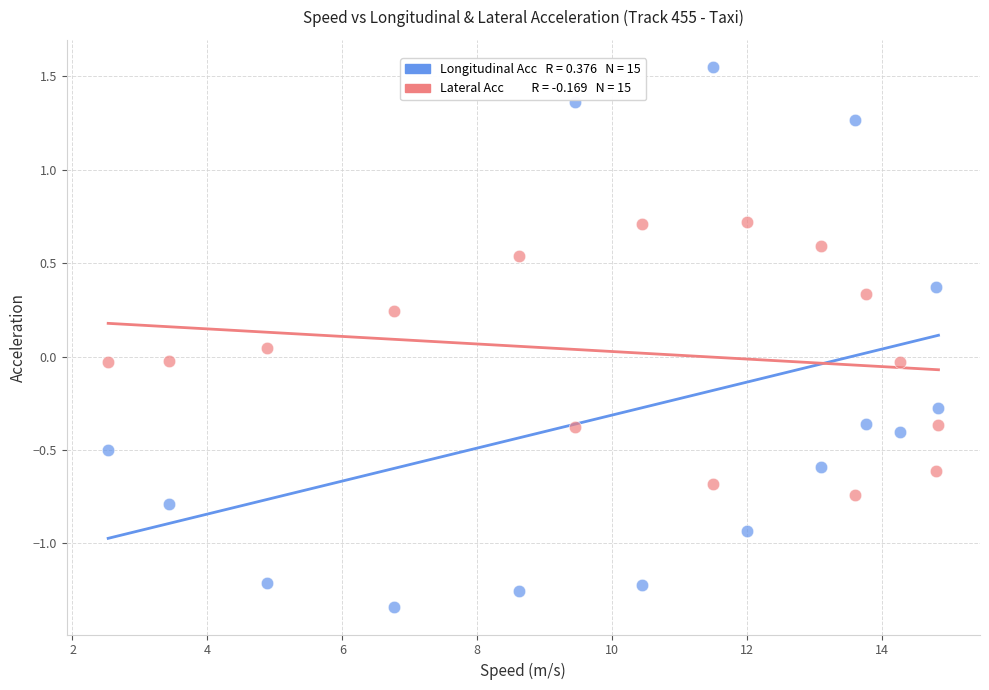

Across all data points, what is the range of X values (max minus min)?

12.3